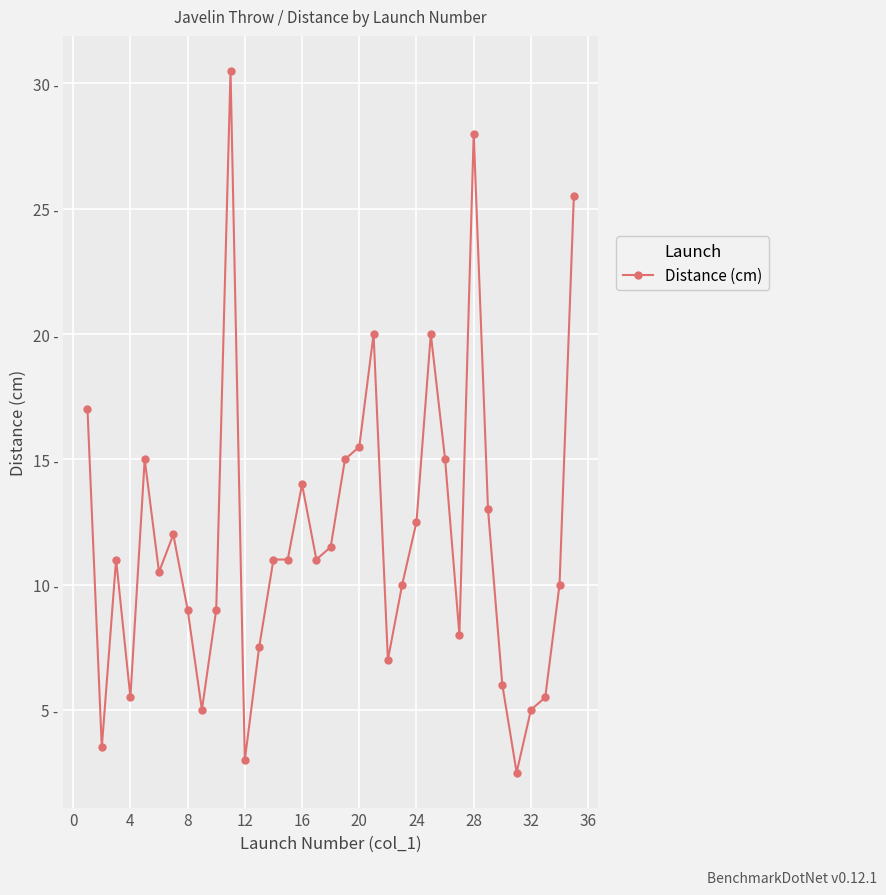

Does the chart have visible grid lines?

Yes